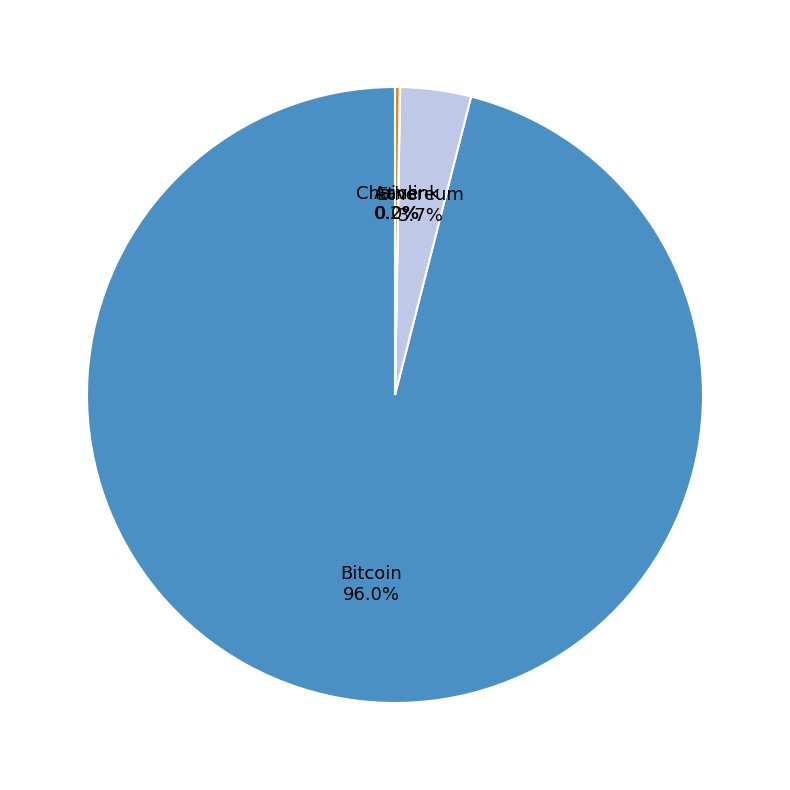

What is the largest slice in the pie chart?

Bitcoin